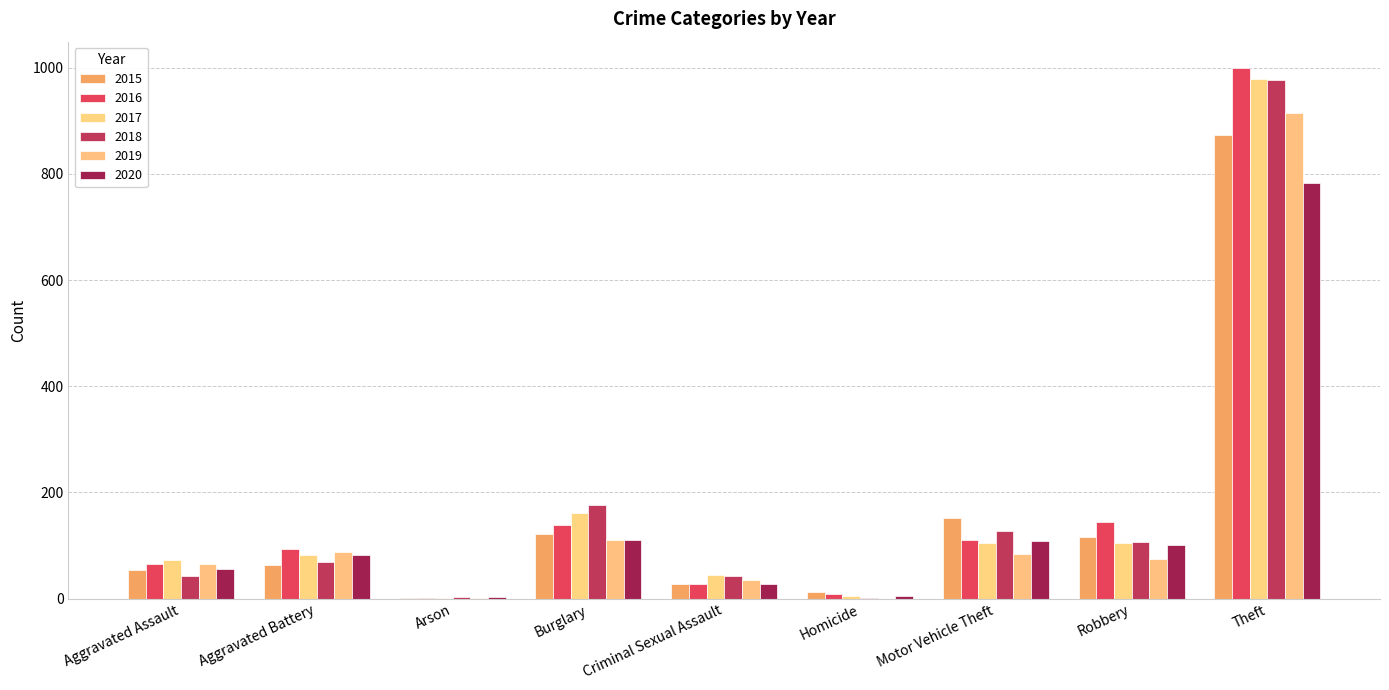

Reading left to right, transcribe all the data shown in this chart.

2015: Aggravated Assault=54	Aggravated Battery=64	Arson=2	Burglary=121	Criminal Sexual Assault=28	Homicide=13	Motor Vehicle Theft=152	Robbery=117	Theft=874
2016: Aggravated Assault=66	Aggravated Battery=93	Arson=2	Burglary=139	Criminal Sexual Assault=28	Homicide=8	Motor Vehicle Theft=110	Robbery=144	Theft=999
2017: Aggravated Assault=72	Aggravated Battery=83	Arson=1	Burglary=162	Criminal Sexual Assault=44	Homicide=5	Motor Vehicle Theft=104	Robbery=105	Theft=979
2018: Aggravated Assault=43	Aggravated Battery=70	Arson=3	Burglary=176	Criminal Sexual Assault=43	Homicide=2	Motor Vehicle Theft=127	Robbery=107	Theft=977
2019: Aggravated Assault=65	Aggravated Battery=88	Arson=2	Burglary=110	Criminal Sexual Assault=36	Homicide=0	Motor Vehicle Theft=84	Robbery=75	Theft=914
2020: Aggravated Assault=56	Aggravated Battery=82	Arson=4	Burglary=110	Criminal Sexual Assault=27	Homicide=6	Motor Vehicle Theft=109	Robbery=102	Theft=782